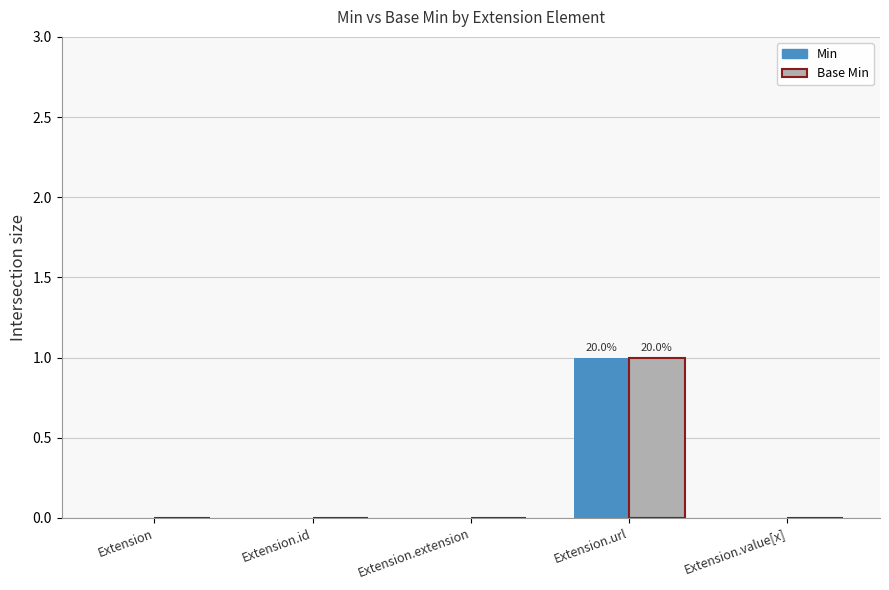

How many categories are shown in the chart?

5